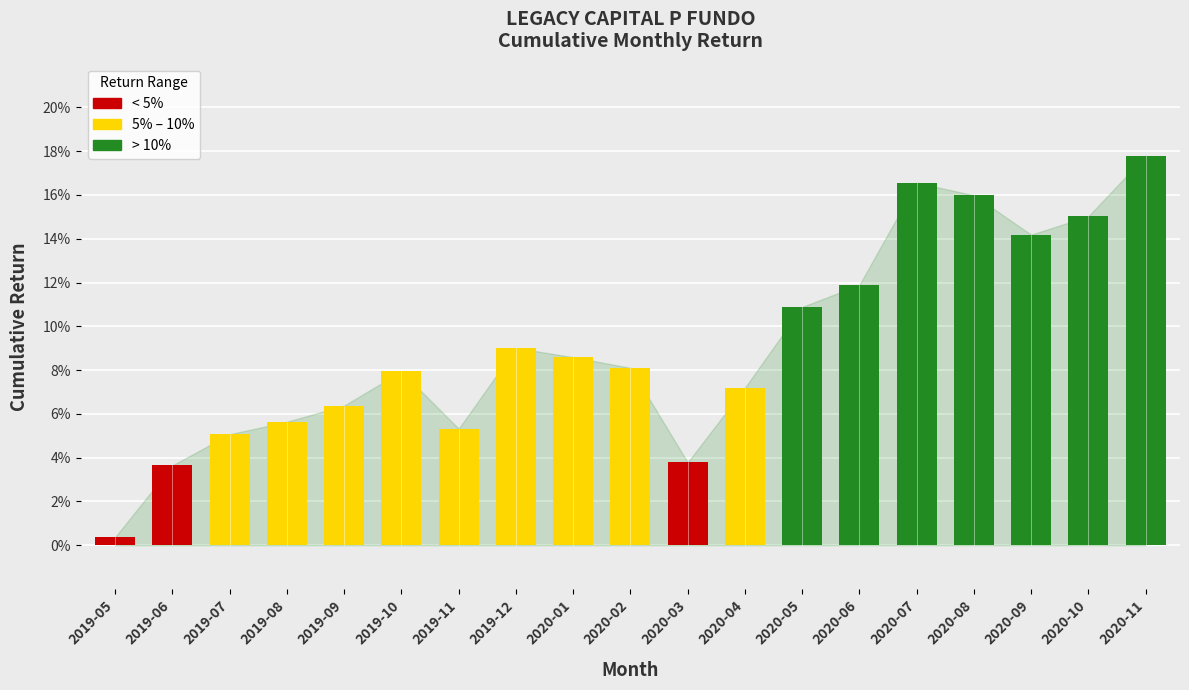

At which label is the value closest to 0?

2019-05